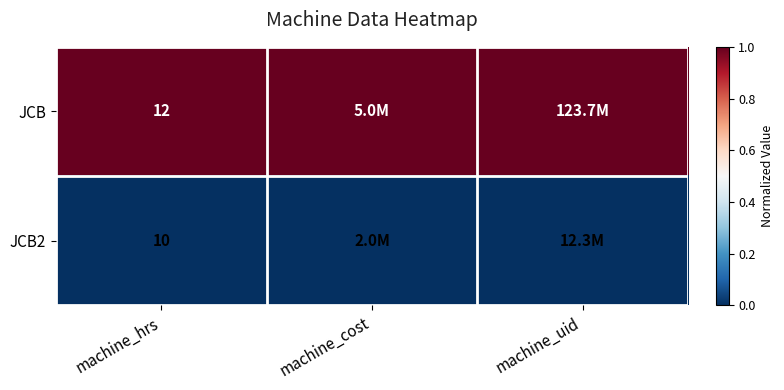

True or false: JCB2 has a value of 18 at machine_hrs.

False